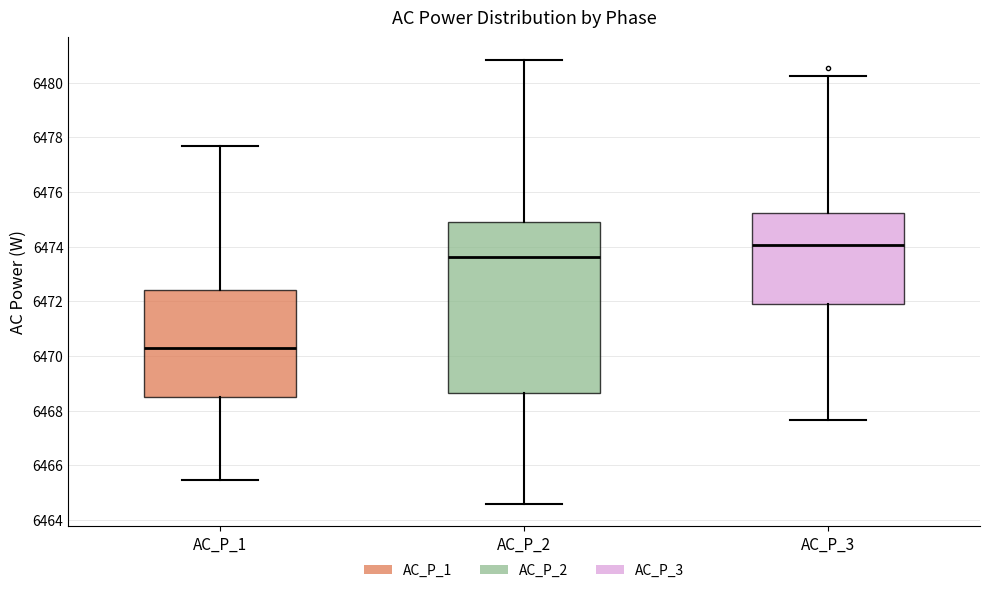

Which box has the lowest median line?

AC_P_1